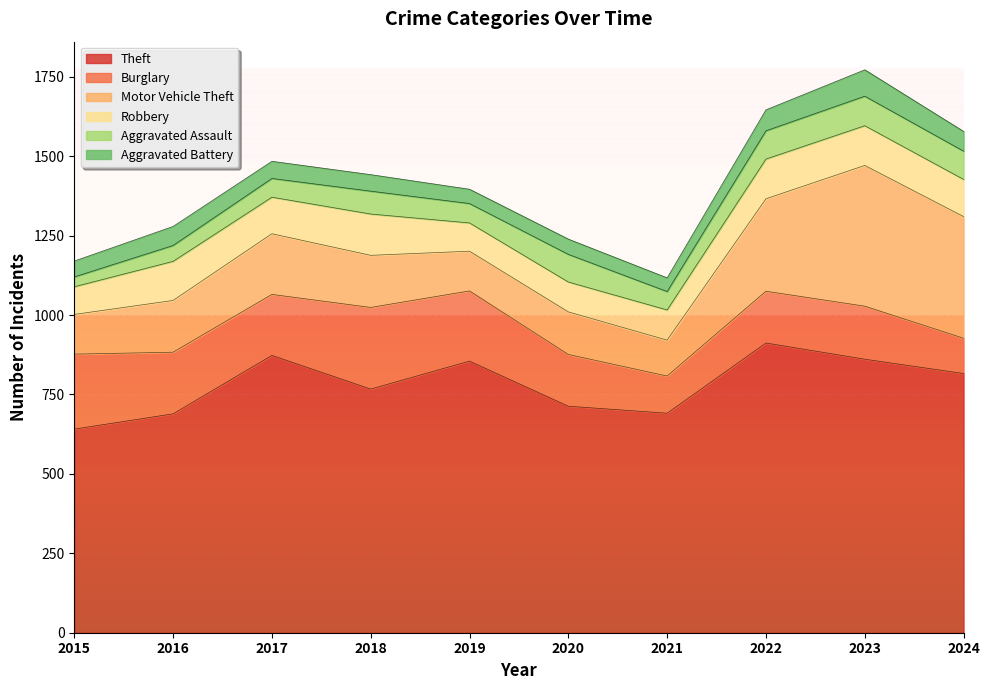

At which category does Theft reach its first local peak?

2017